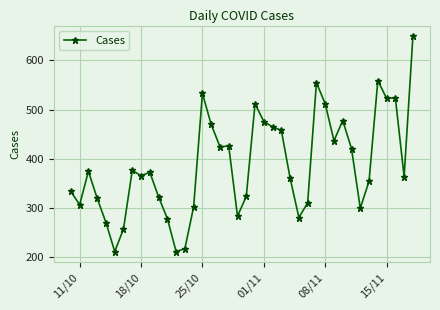

True or false: the data has more than 2 interior local peaks.

True